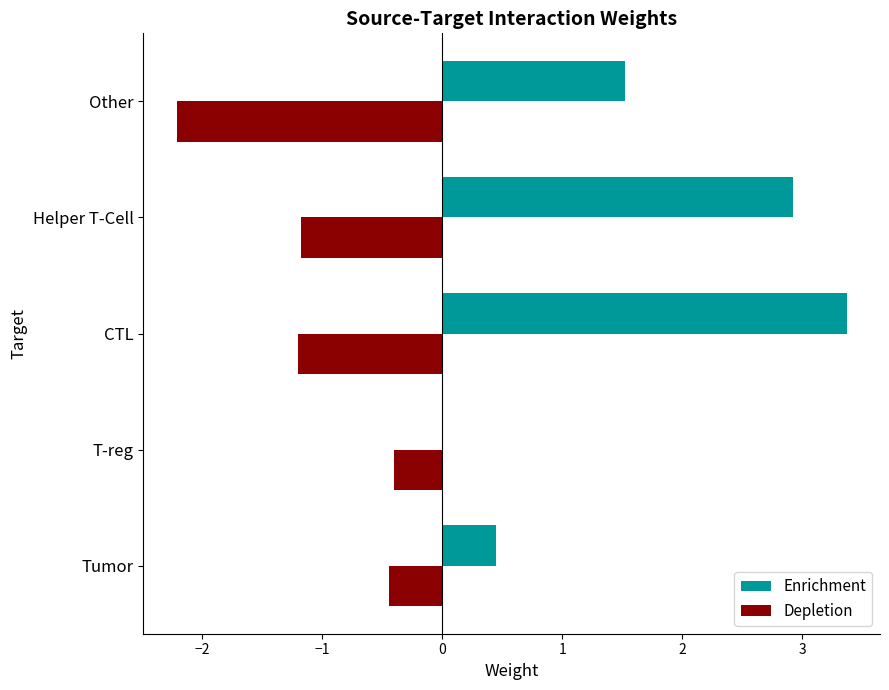

What are all the series names shown in the legend?

Enrichment, Depletion